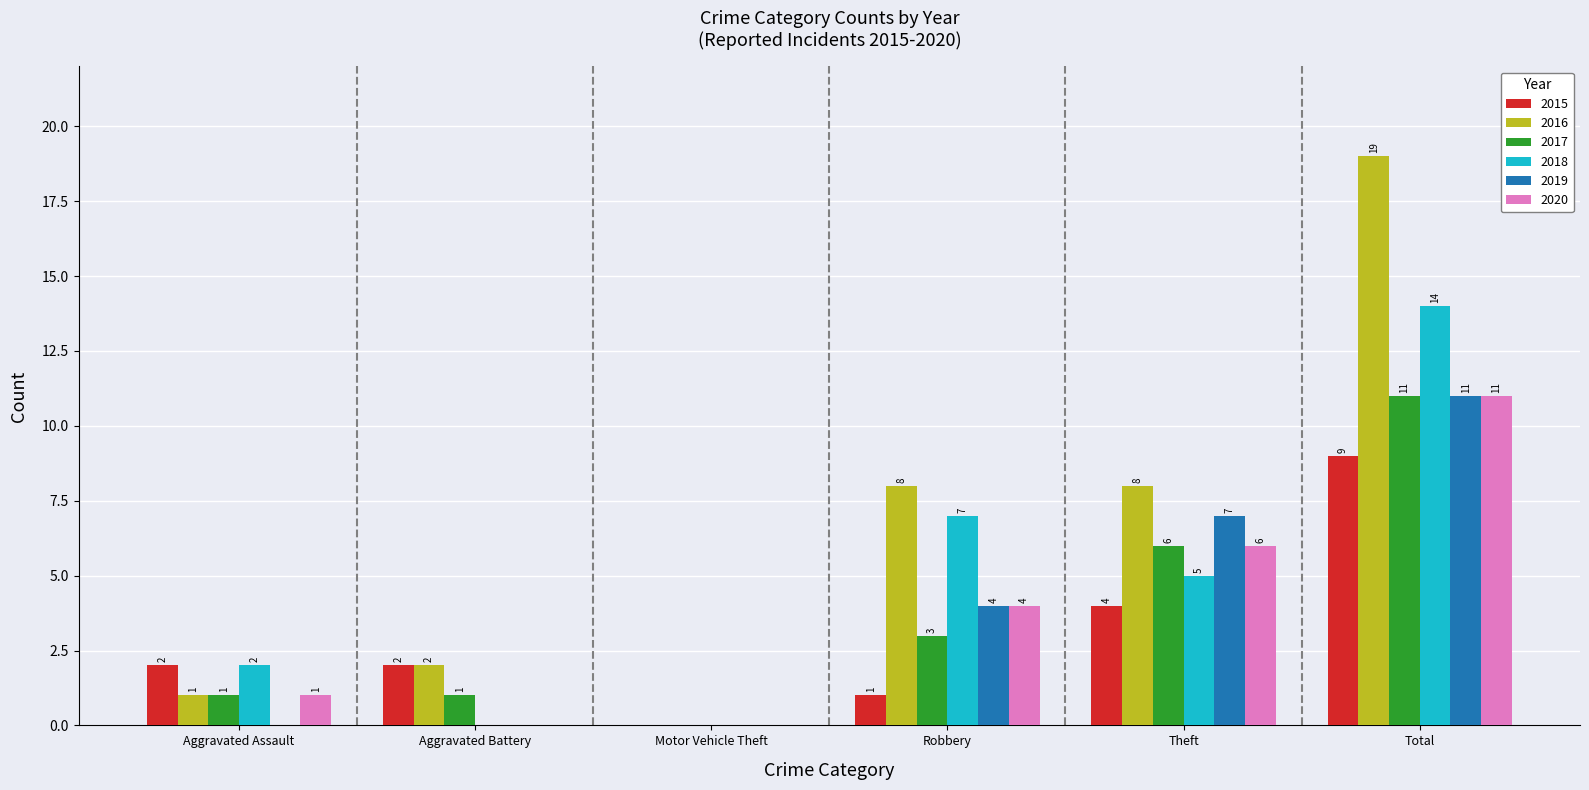

Which series changed the most between Robbery and Total?

2016